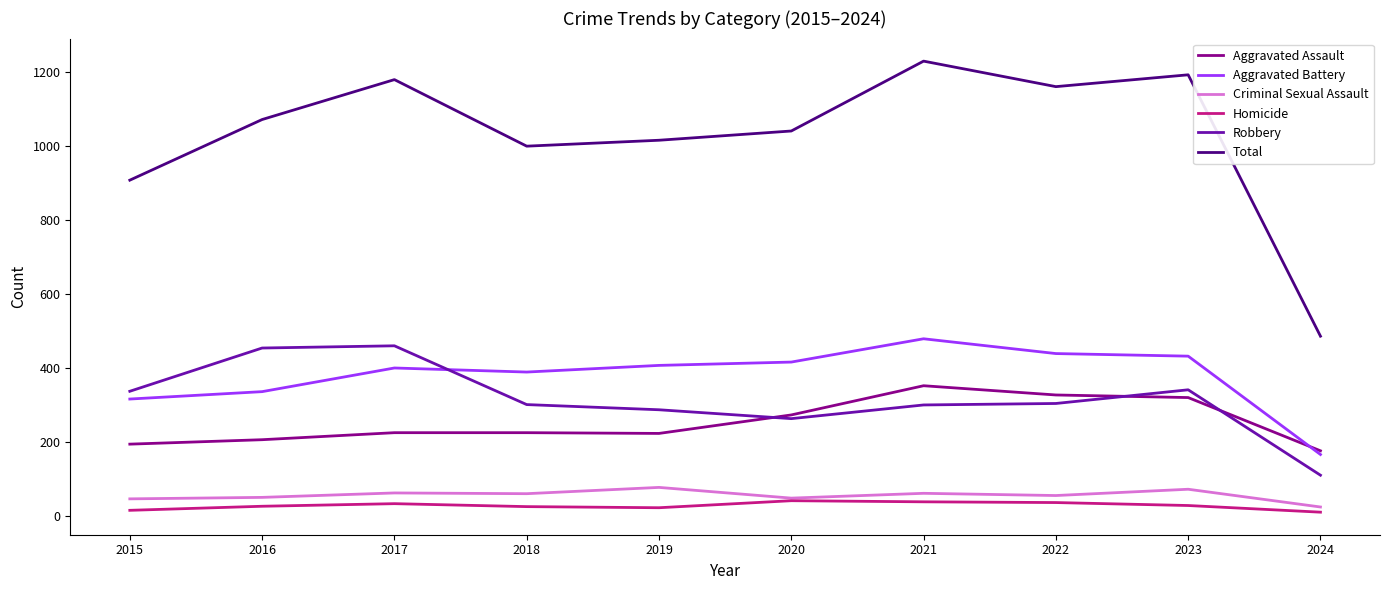

Does the chart have visible grid lines?

No